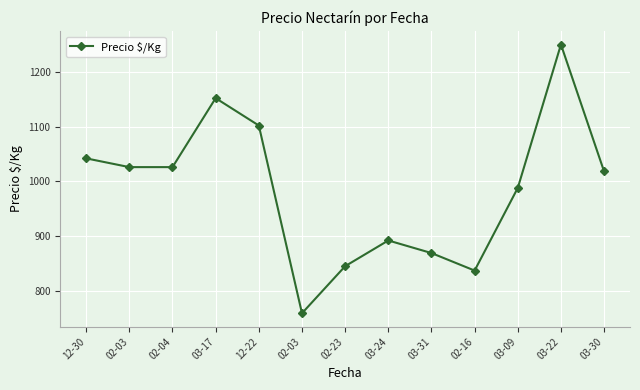

What is the sum of all values?

12806